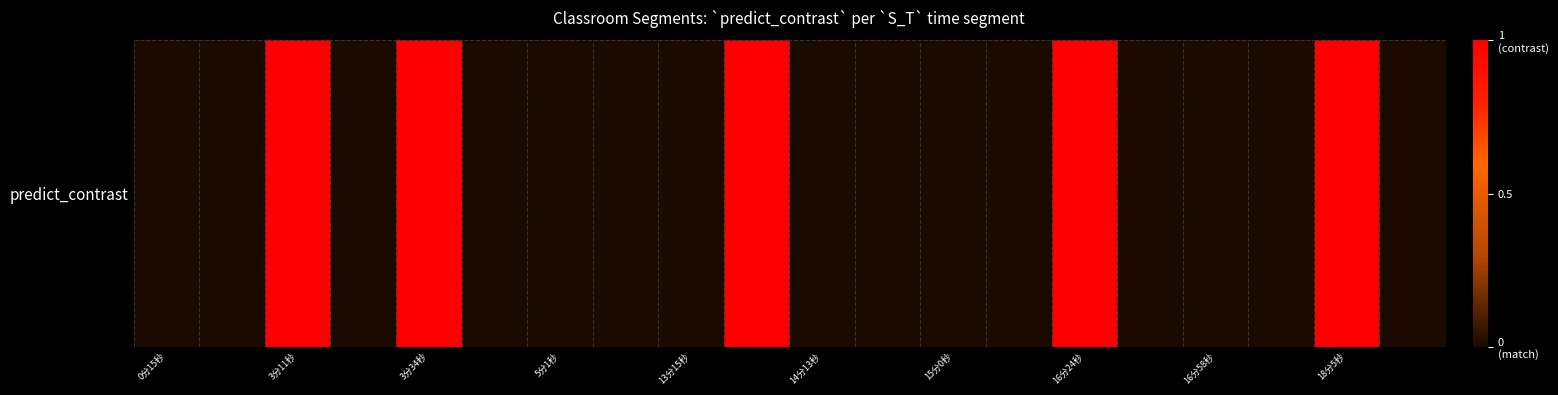

The chart shows a value of 2 at 16分24秒. True or false?

False